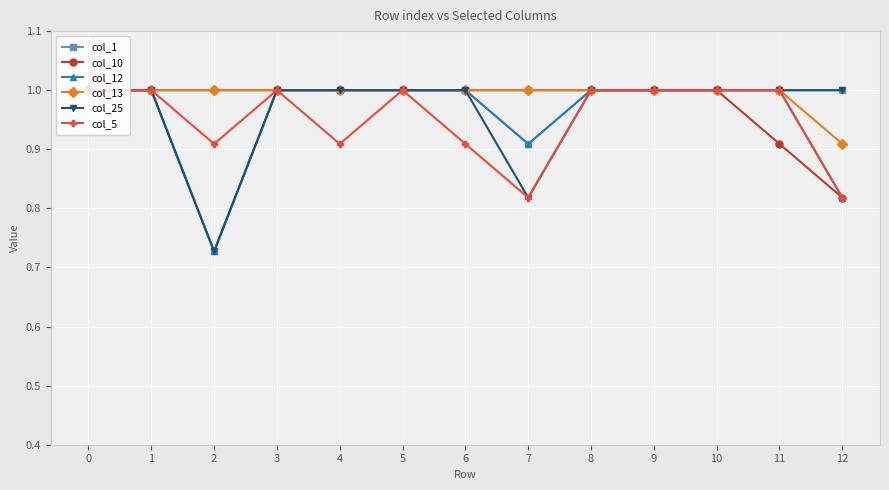

What are all the series names shown in the legend?

col_1, col_10, col_12, col_13, col_25, col_5